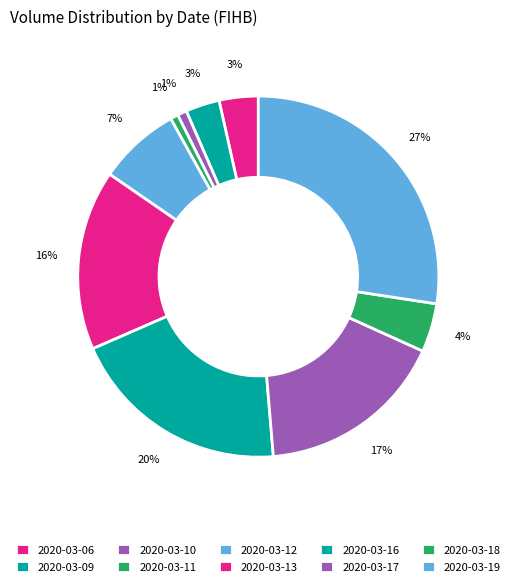

Which slice is the smallest?

2020-03-11